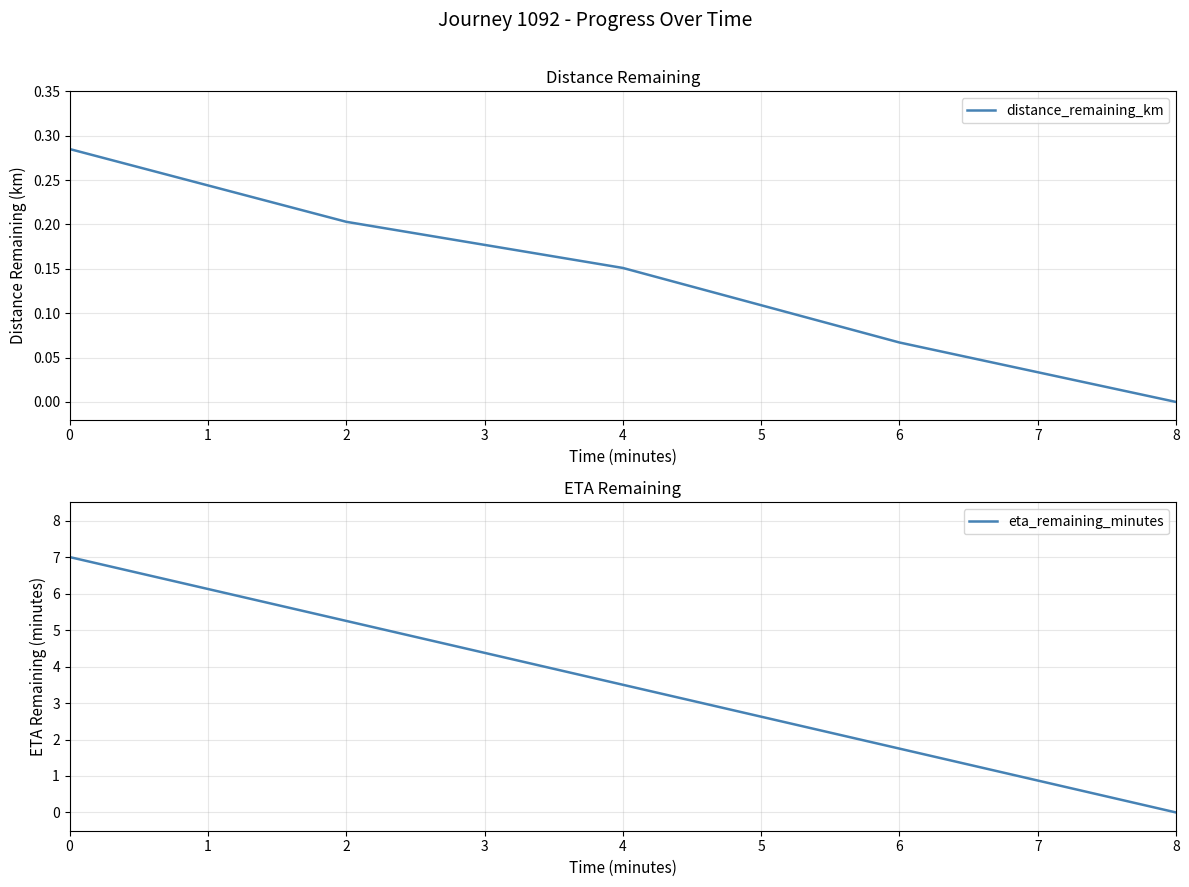

True or false: distance_remaining_km has a value of 0.2 at 2.

True